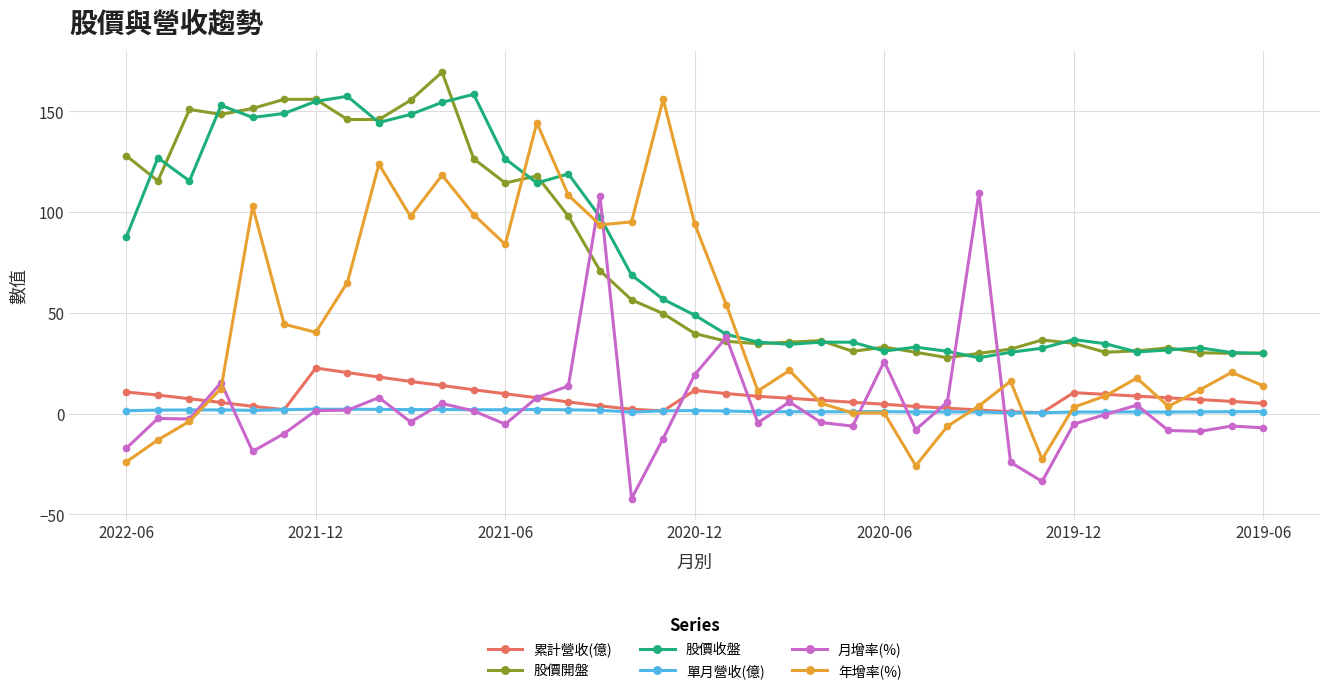

True or false: 單月營收(億) and 年增率(%) intersect in this chart.

True